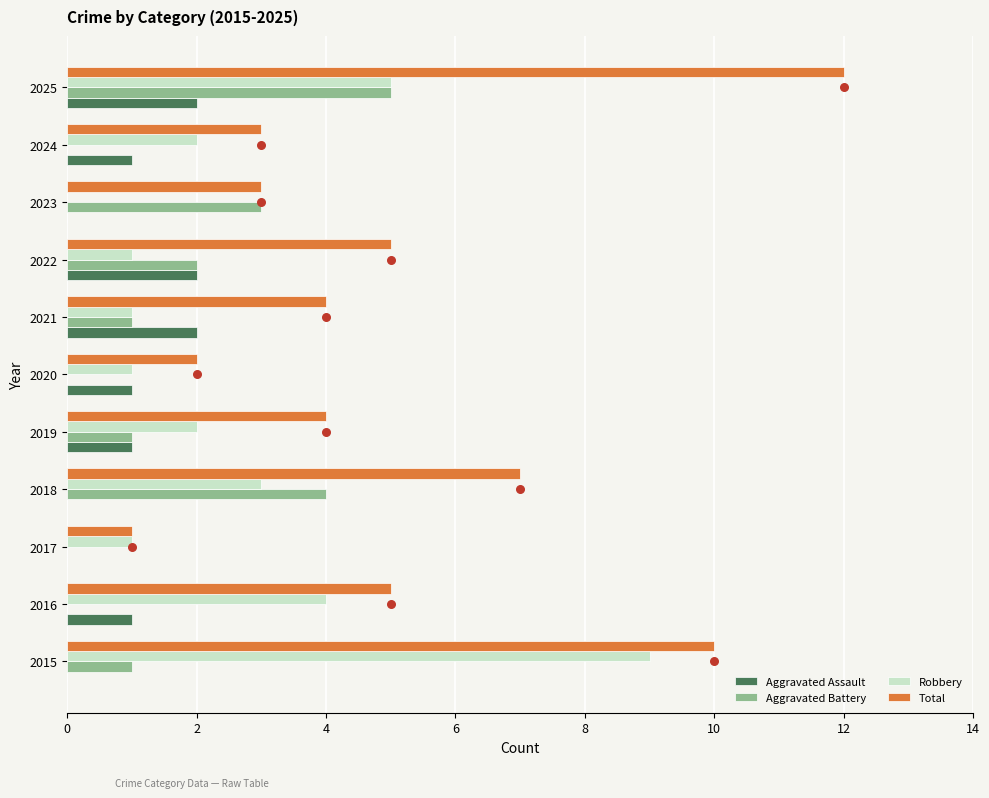

Which series reaches the maximum Y coordinate?

Total